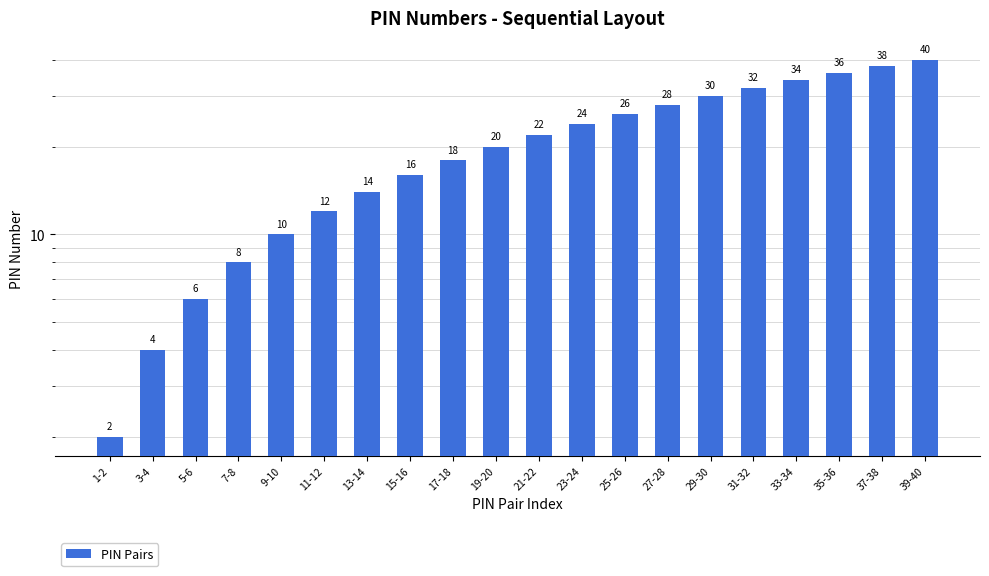

Rank the categories by value from lowest to highest.

1-2, 3-4, 5-6, 7-8, 9-10, 11-12, 13-14, 15-16, 17-18, 19-20, 21-22, 23-24, 25-26, 27-28, 29-30, 31-32, 33-34, 35-36, 37-38, 39-40